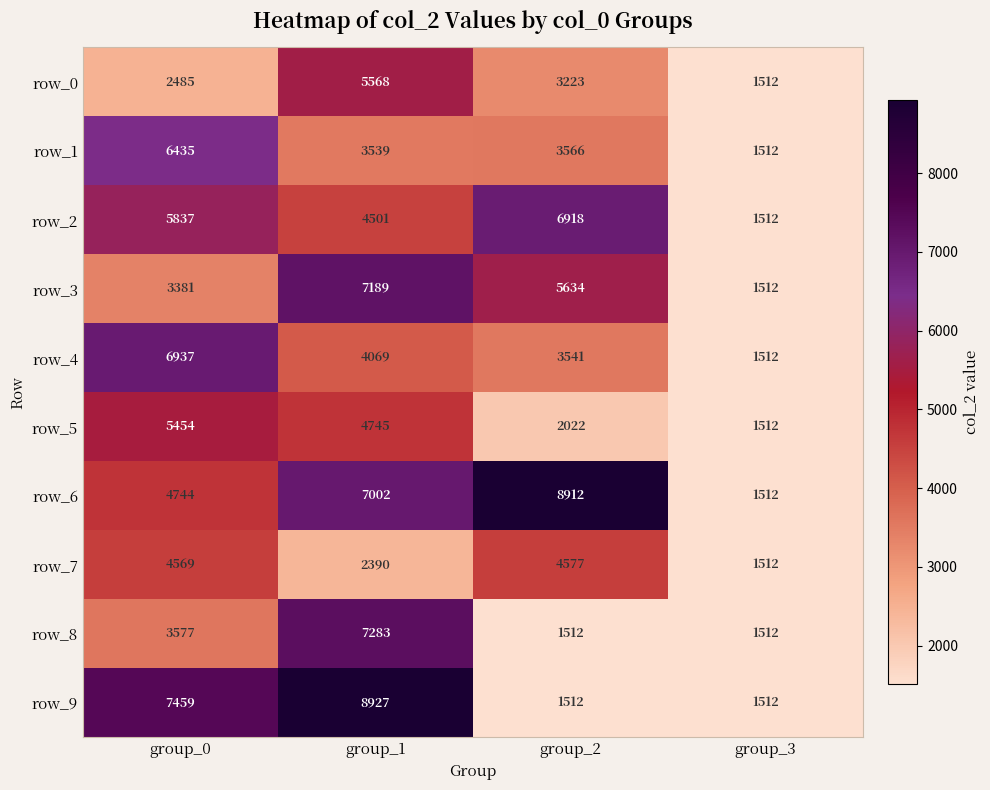

What is the spread (max minus min) of values at group_0?

4974